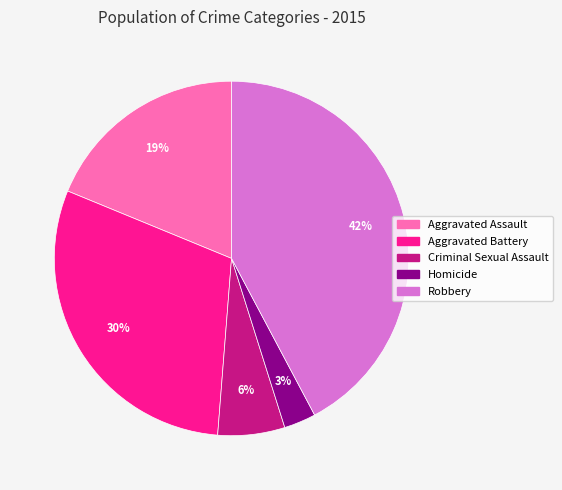

How many slices are in this pie chart?

5